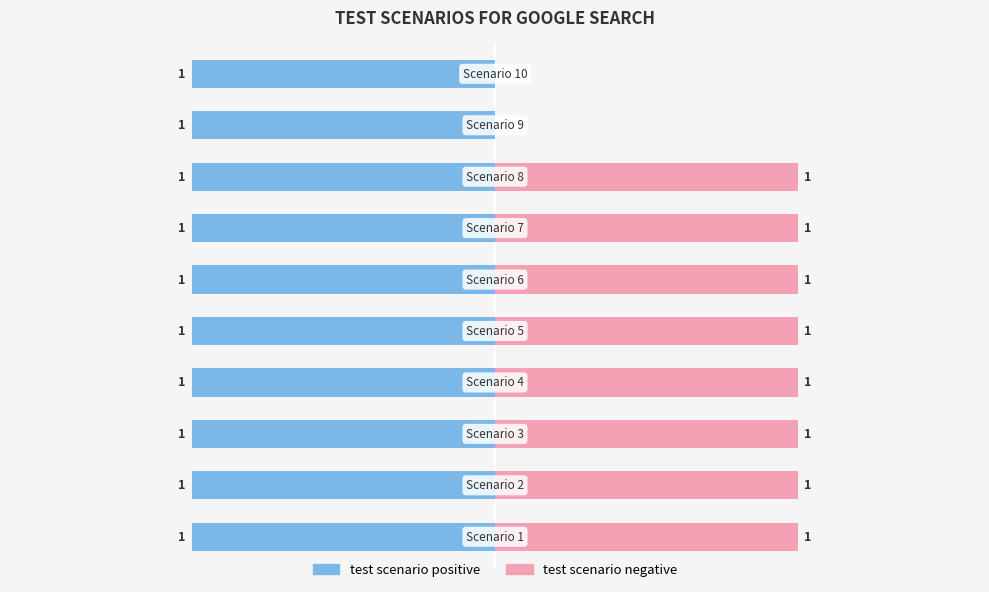

The value of test scenario negative at 6 is 1.0. True or false?

True